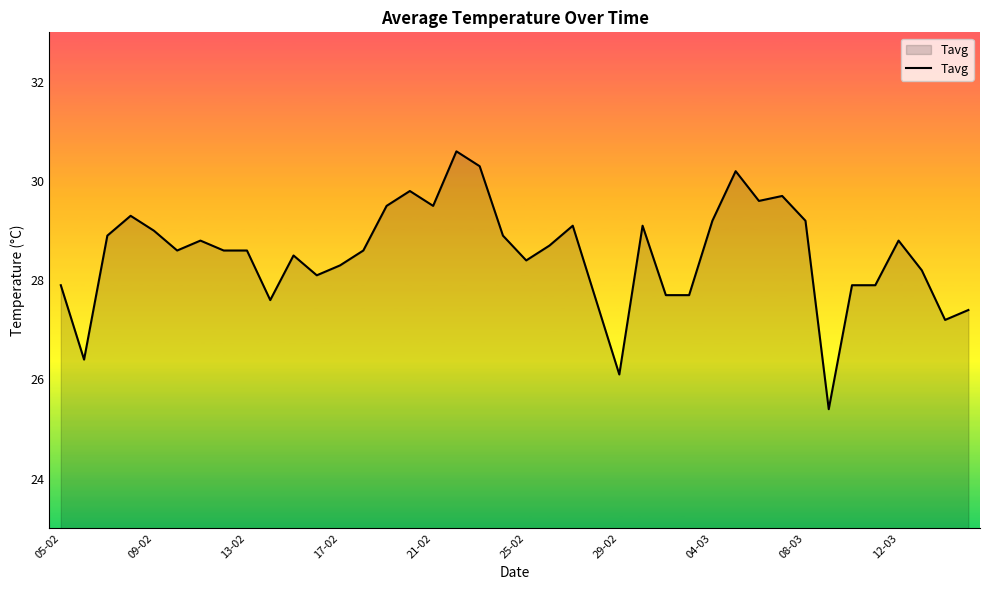

What is the sum of all values?

1140.9